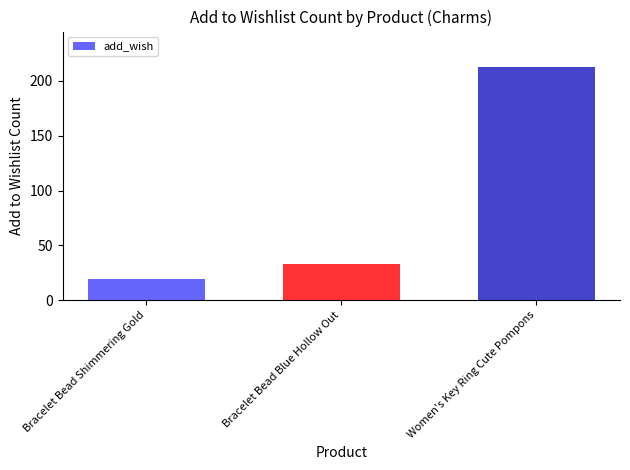

Is it true that the value at Bracelet Bead Shimmering Gold is 19?

True